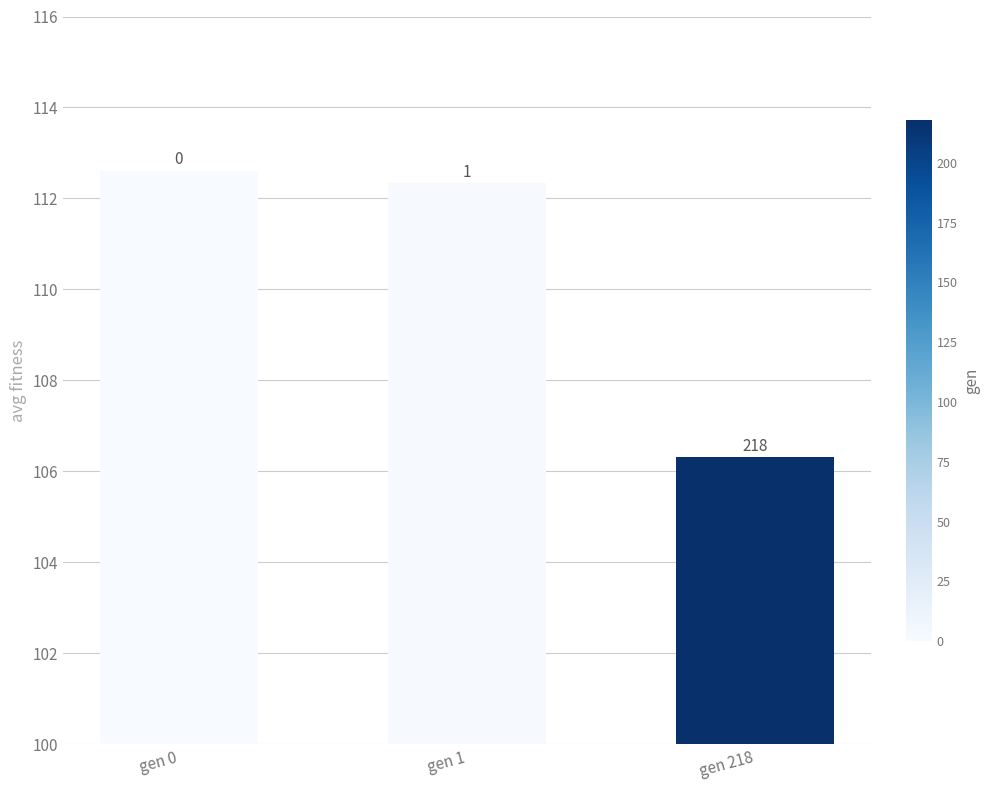

Rank the categories by value from highest to lowest.

gen 0, gen 1, gen 218